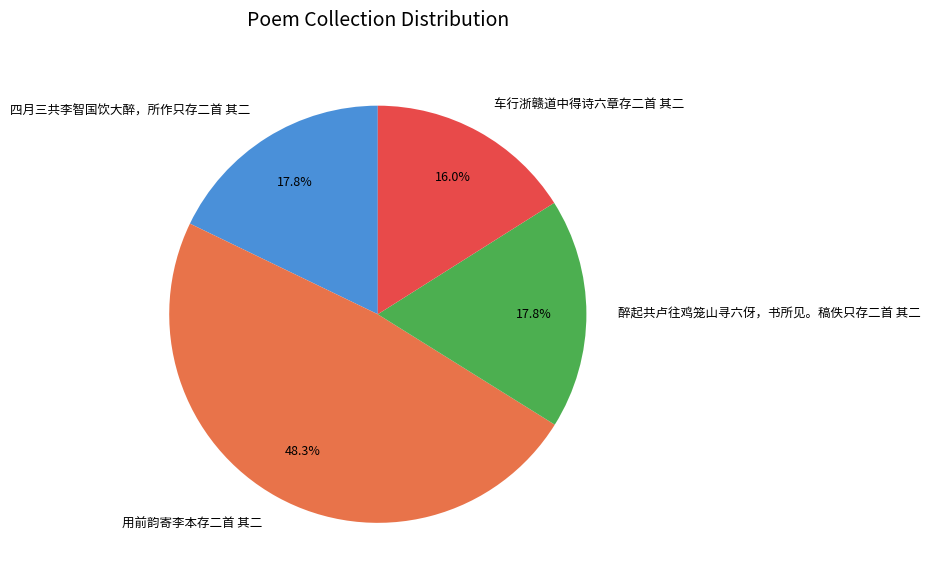

Between 车行浙赣道中得诗六章存二首 其二 and 醉起共卢往鸡笼山寻六伢，书所见。稿佚只存二首 其二, which is larger?

醉起共卢往鸡笼山寻六伢，书所见。稿佚只存二首 其二